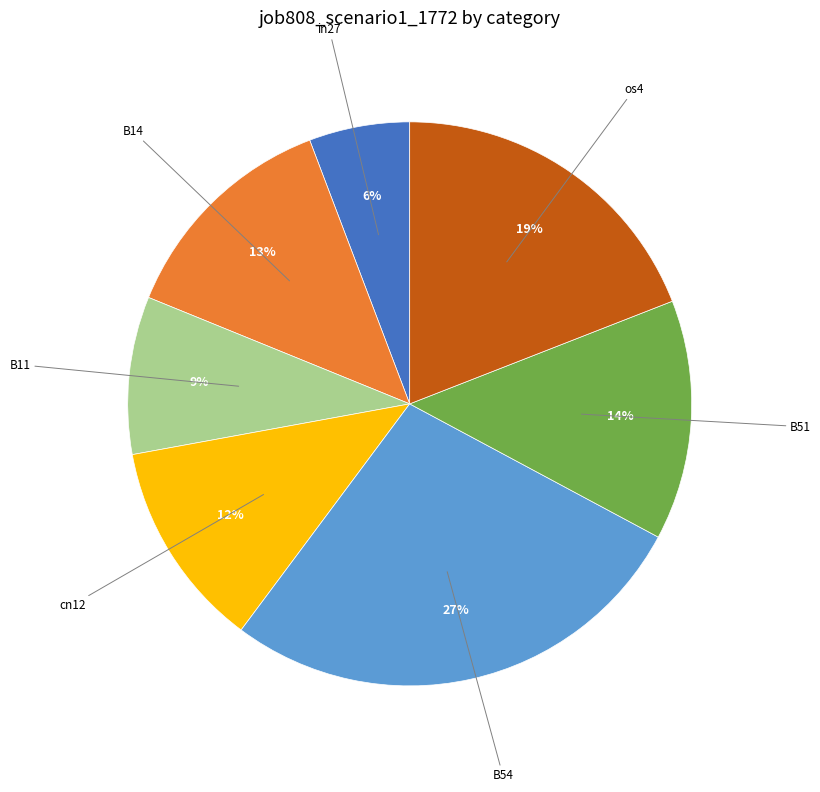

Is there any slice that represents more than half of the pie?

No